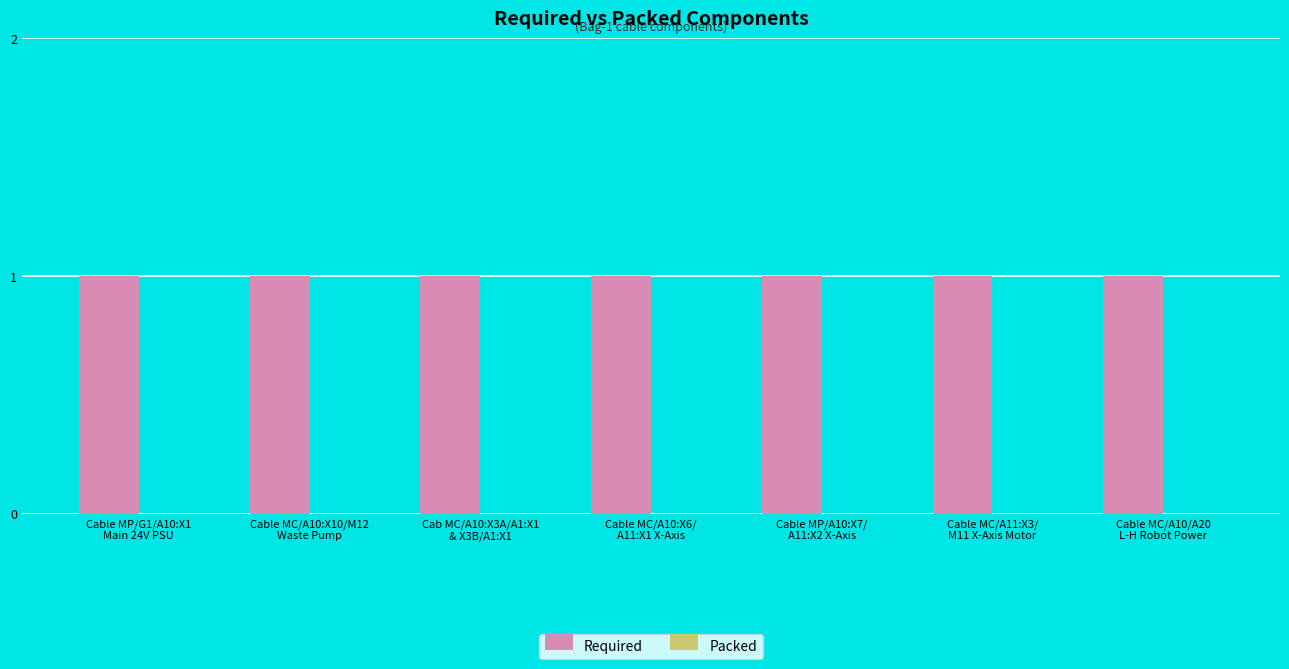

Reading left to right, what are all the values shown in this chart?

Required: Cable MP/G1/A10:X1
Main 24V PSU=1	Cable MC/A10:X10/M12
Waste Pump=1	Cab MC/A10:X3A/A1:X1
& X3B/A1:X1=1	Cable MC/A10:X6/
A11:X1 X-Axis=1	Cable MP/A10:X7/
A11:X2 X-Axis=1	Cable MC/A11:X3/
M11 X-Axis Motor=1	Cable MC/A10/A20
L-H Robot Power=1
Packed: Cable MP/G1/A10:X1
Main 24V PSU=0	Cable MC/A10:X10/M12
Waste Pump=0	Cab MC/A10:X3A/A1:X1
& X3B/A1:X1=0	Cable MC/A10:X6/
A11:X1 X-Axis=0	Cable MP/A10:X7/
A11:X2 X-Axis=0	Cable MC/A11:X3/
M11 X-Axis Motor=0	Cable MC/A10/A20
L-H Robot Power=0